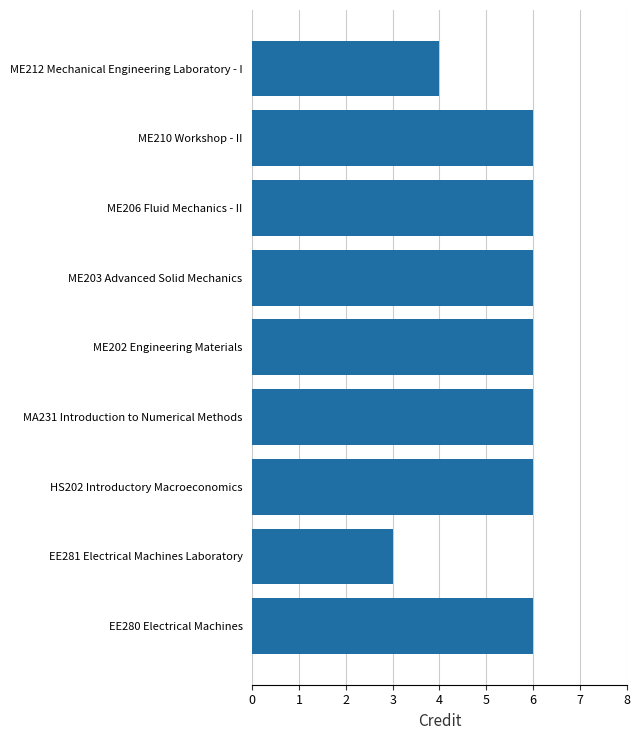

Are the bars horizontal?

Yes